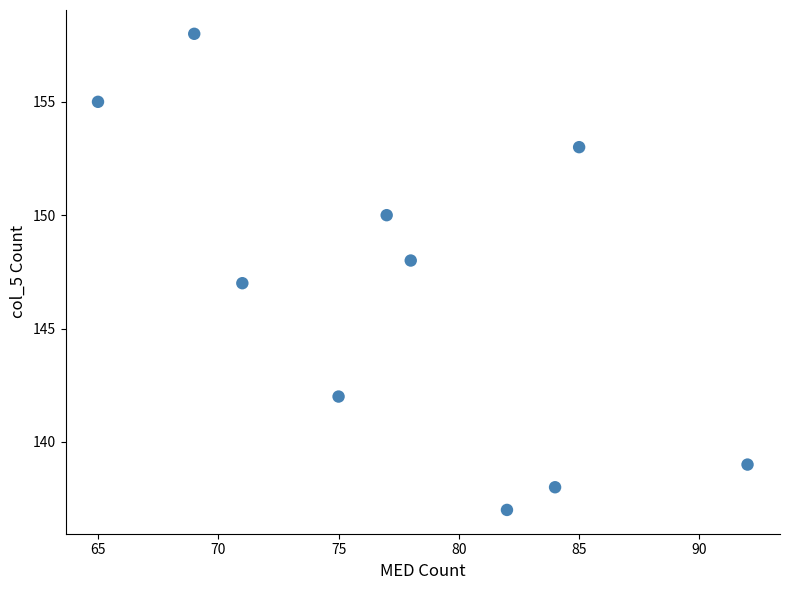

What is the range of Y values (max minus min)?

21